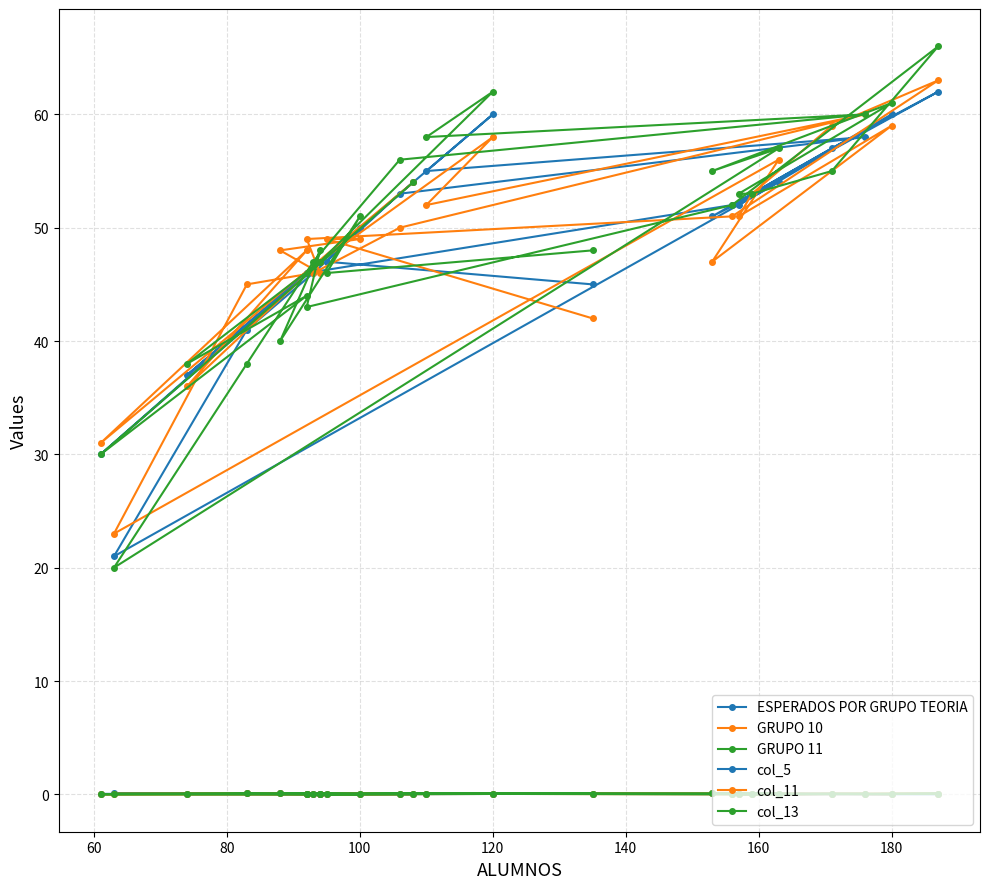

True or false: GRUPO 11 and col_13 cross at least once.

False